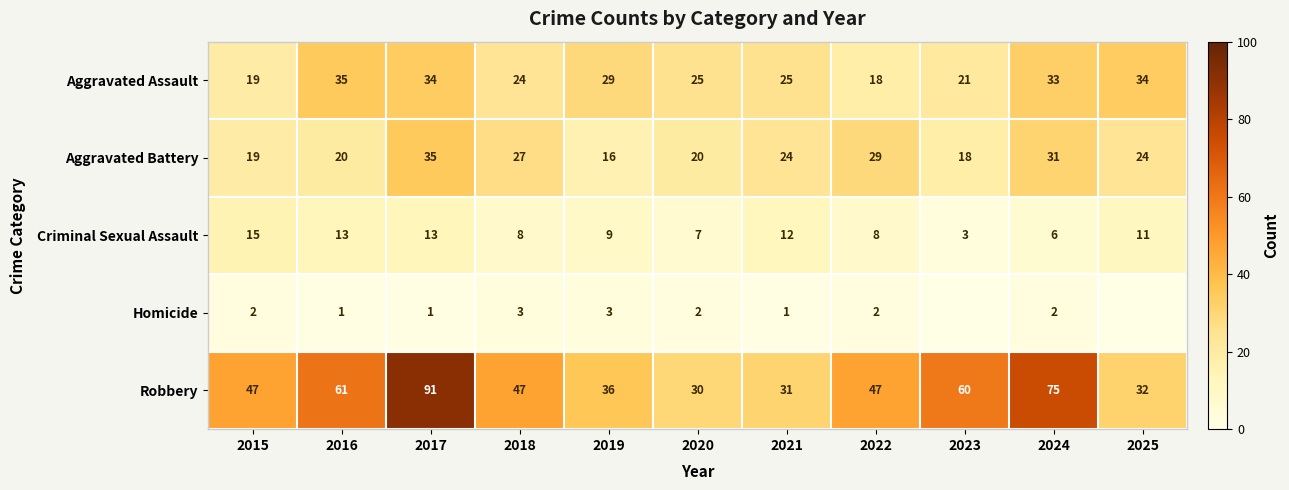

Which has a higher value, 2024 or 2018?

2024